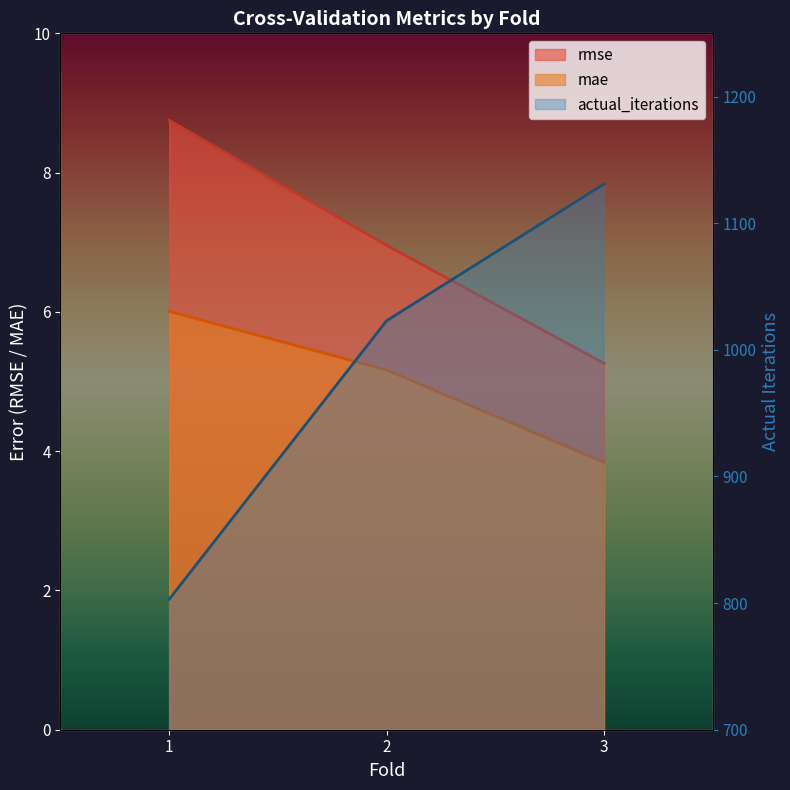

Between 1 and 3, which series saw the biggest shift?

actual_iterations